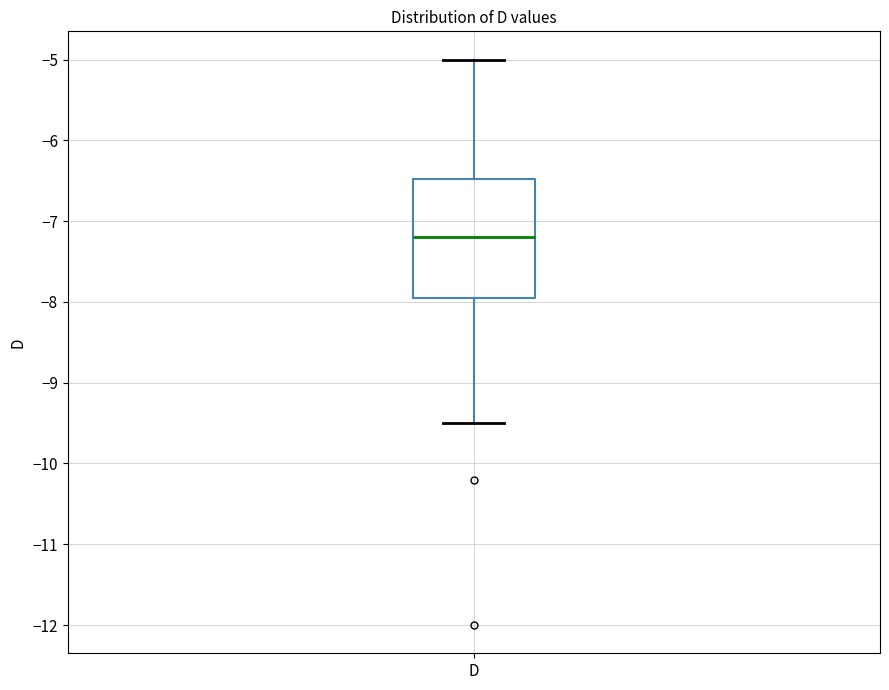

Where does the lower whisker of the box for D end on the y-axis? The values are not printed on the chart, so give them approximately, as read against the axis.

-9.5